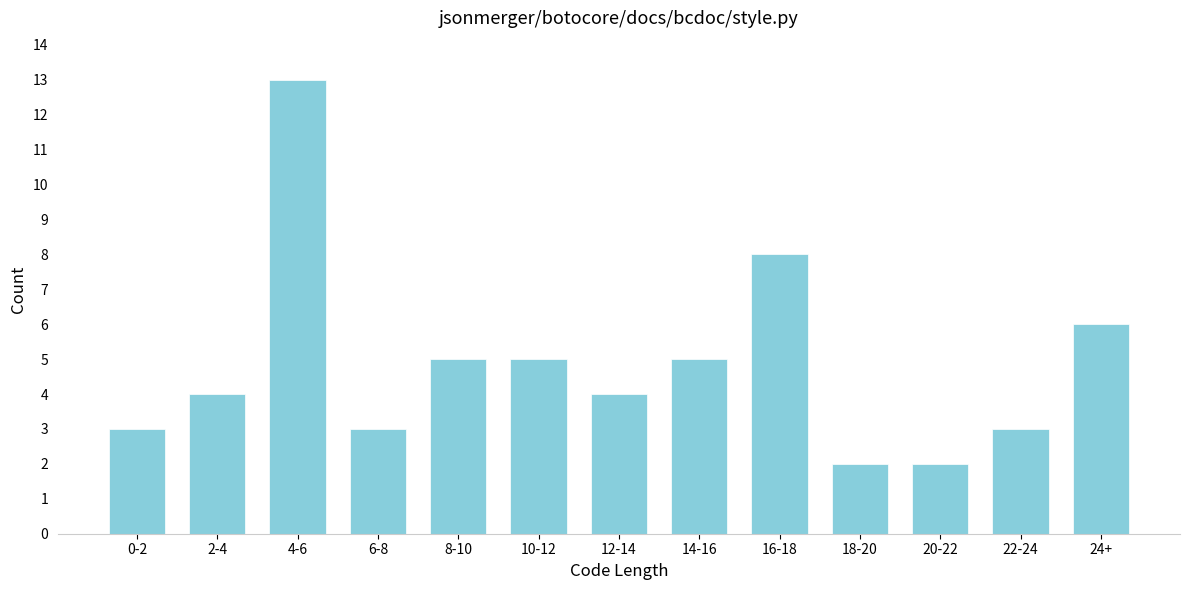

Reading right to left, extract all data points from this chart.

24+=6	22-24=3	20-22=2	18-20=2	16-18=8	14-16=5	12-14=4	10-12=5	8-10=5	6-8=3	4-6=13	2-4=4	0-2=3